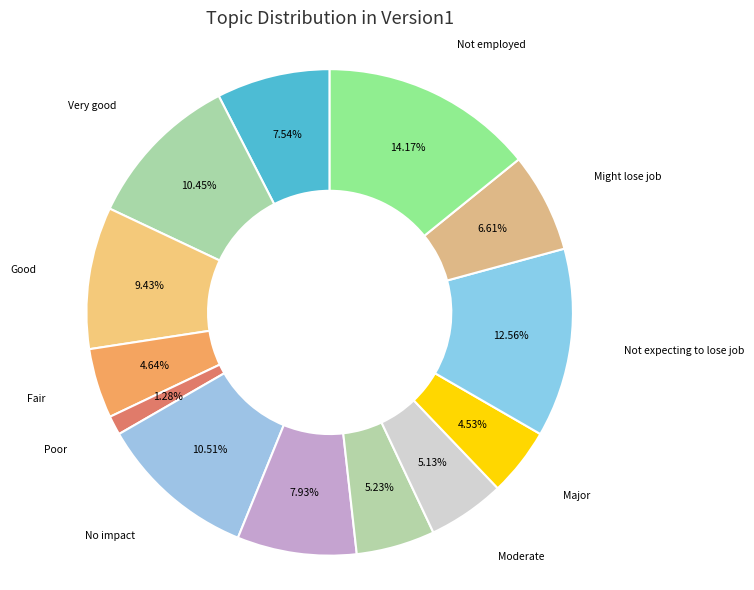

How many segments does this pie chart have?

13